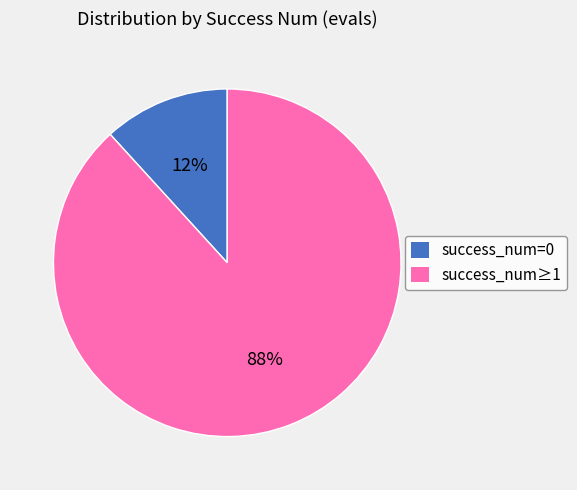

How many slices are in this pie chart?

2